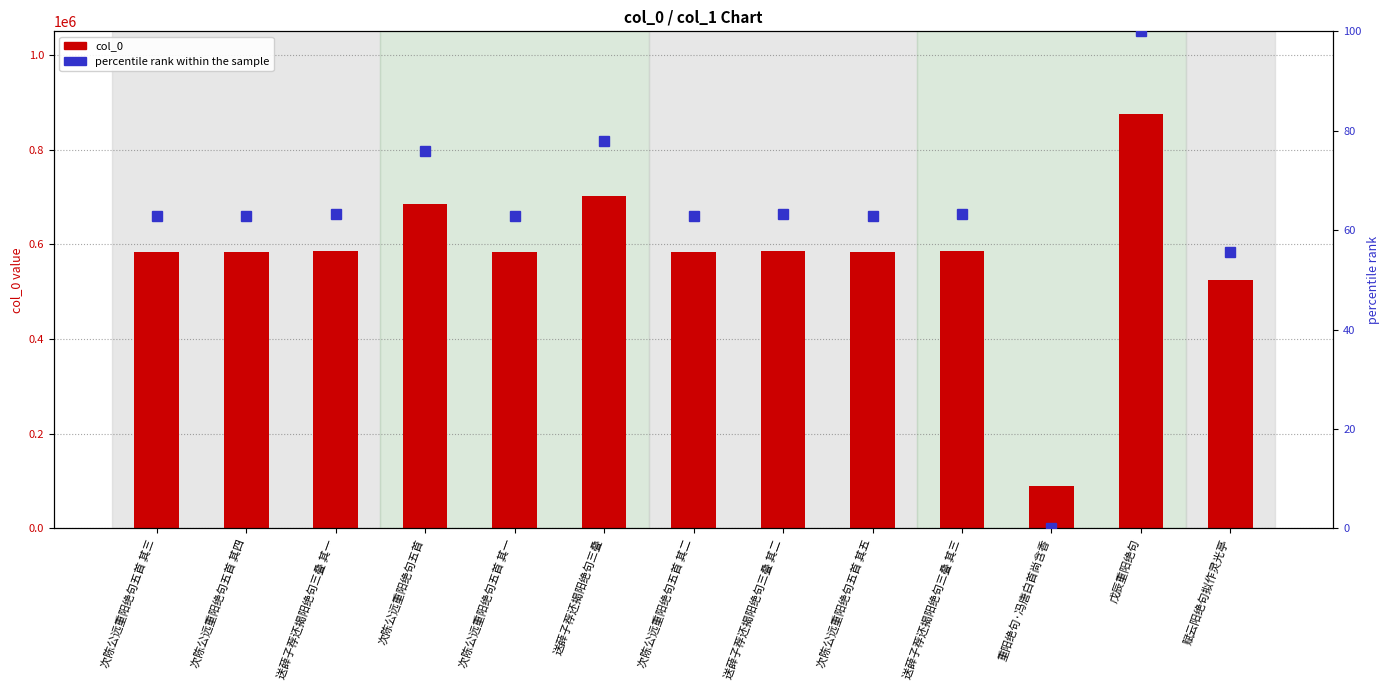

Which series has the largest total across all categories?

col_0